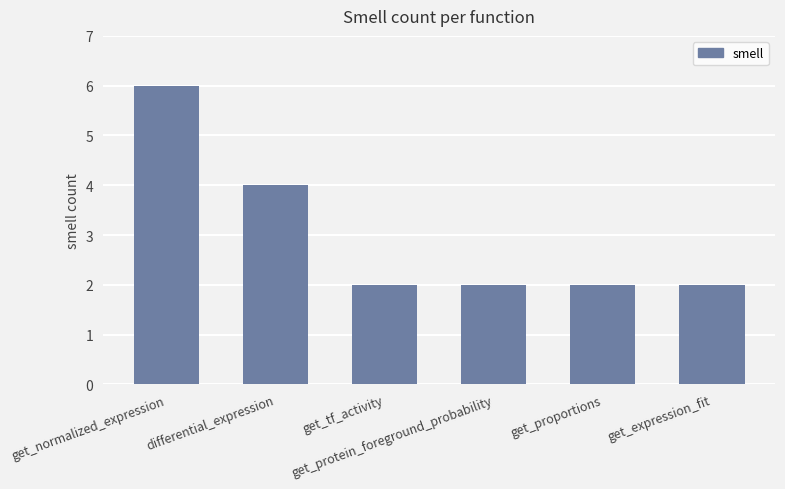

What is the label of the 1st bar from the left?

get_normalized_expression